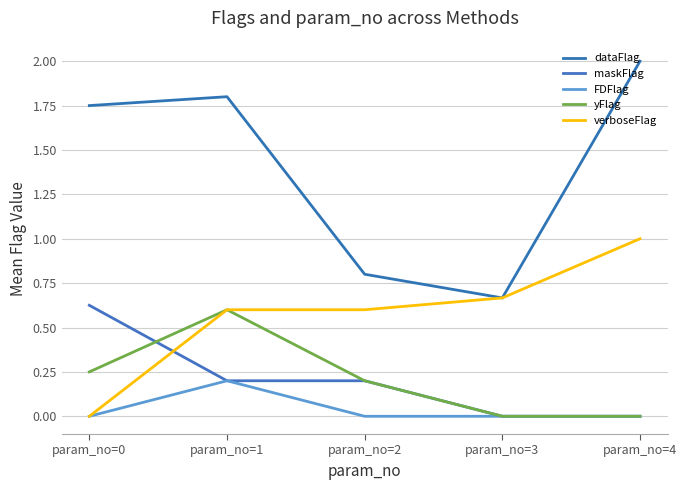

Does the chart display data point markers on the line(s)?

No